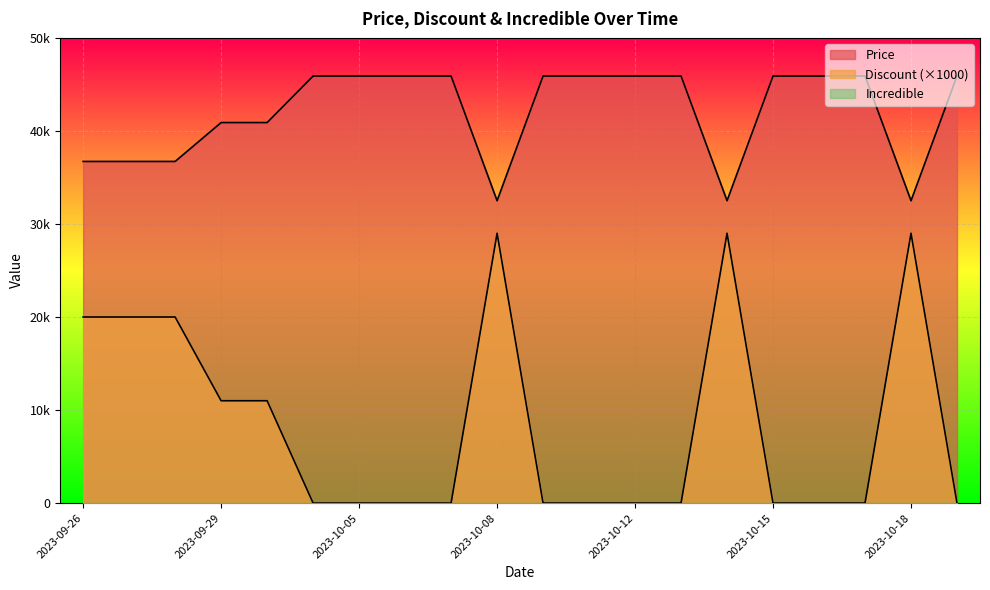

At which category is the sum across all series the highest?

2023-10-08